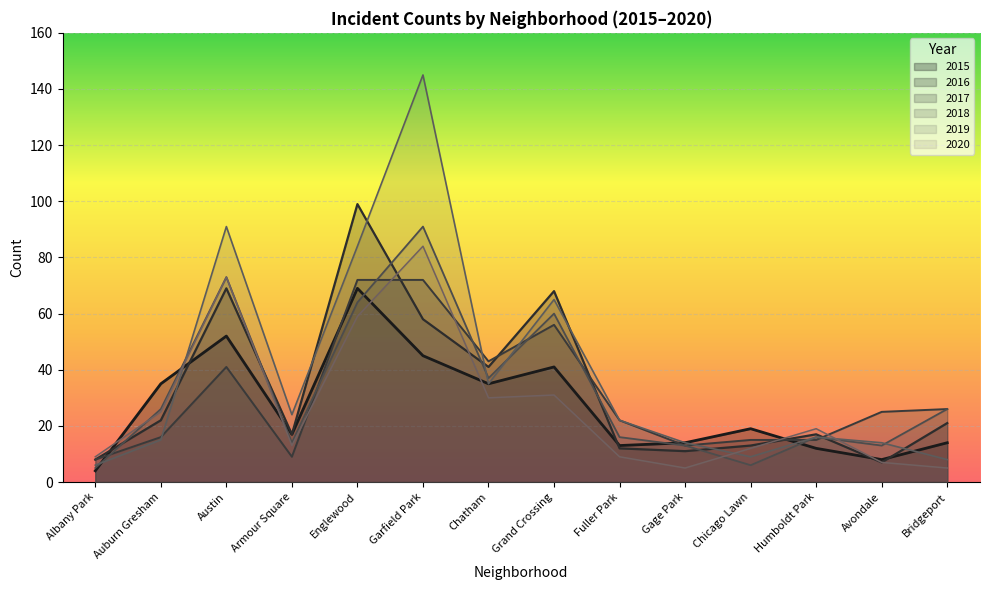

List the series in order of their peak value, lowest first.

2015, 2017, 2020, 2018, 2016, 2019